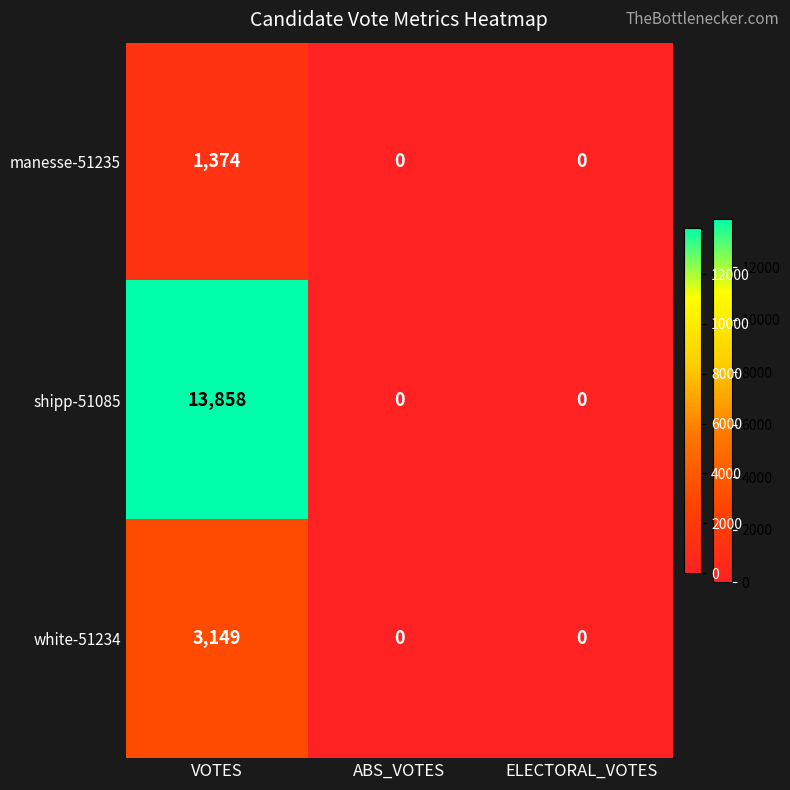

Rank the series by their maximum value, from lowest to highest.

manesse-51235, white-51234, shipp-51085